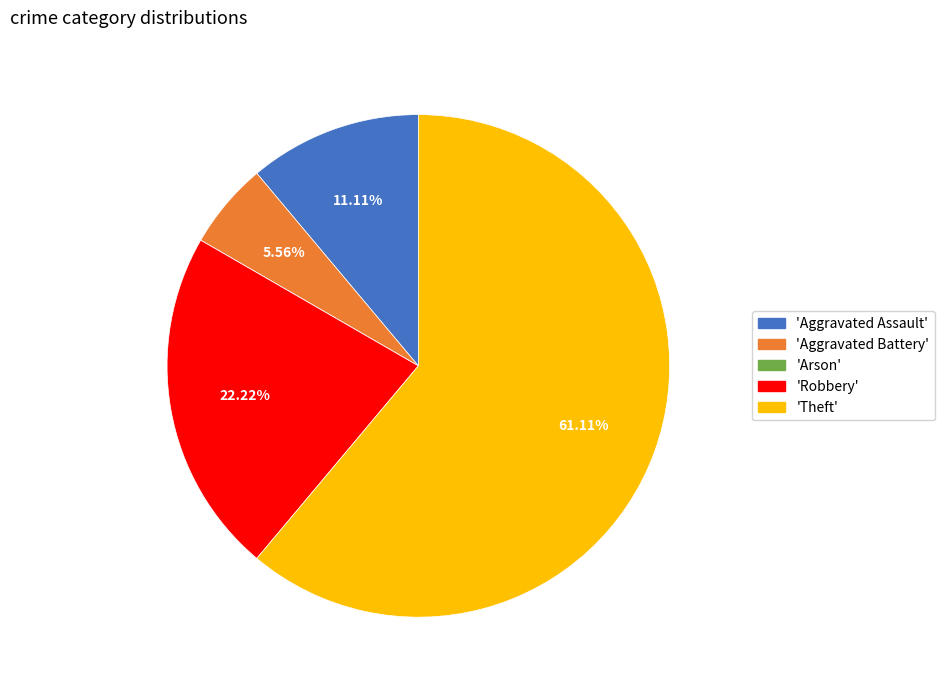

Is there a majority slice in this chart?

Yes